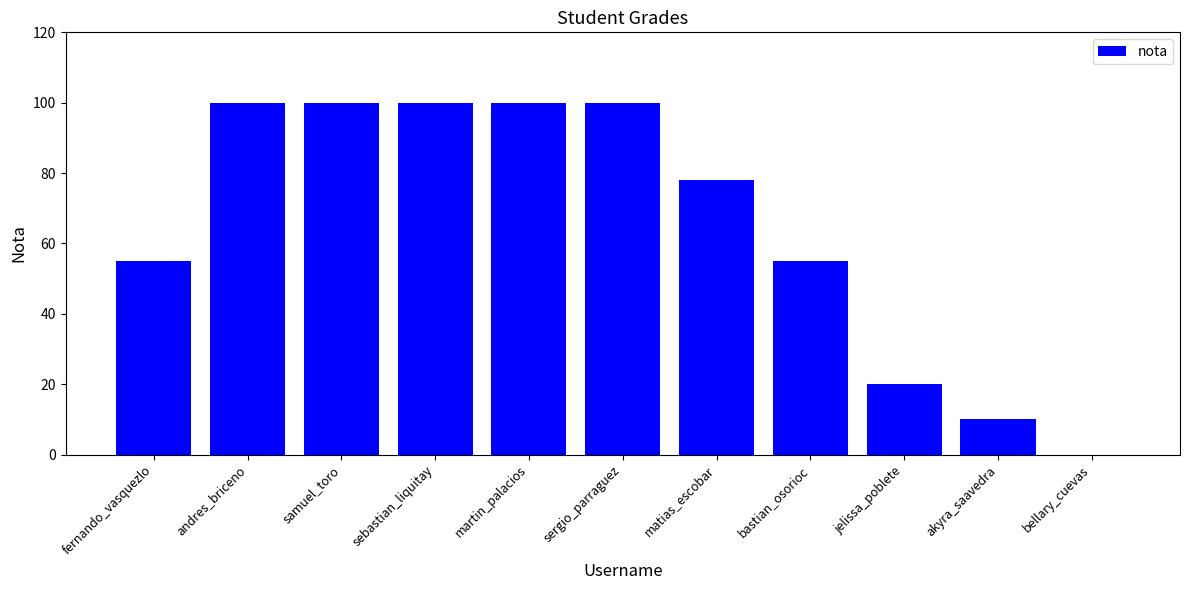

What is the approximate value at fernando_vasquezlo?

55